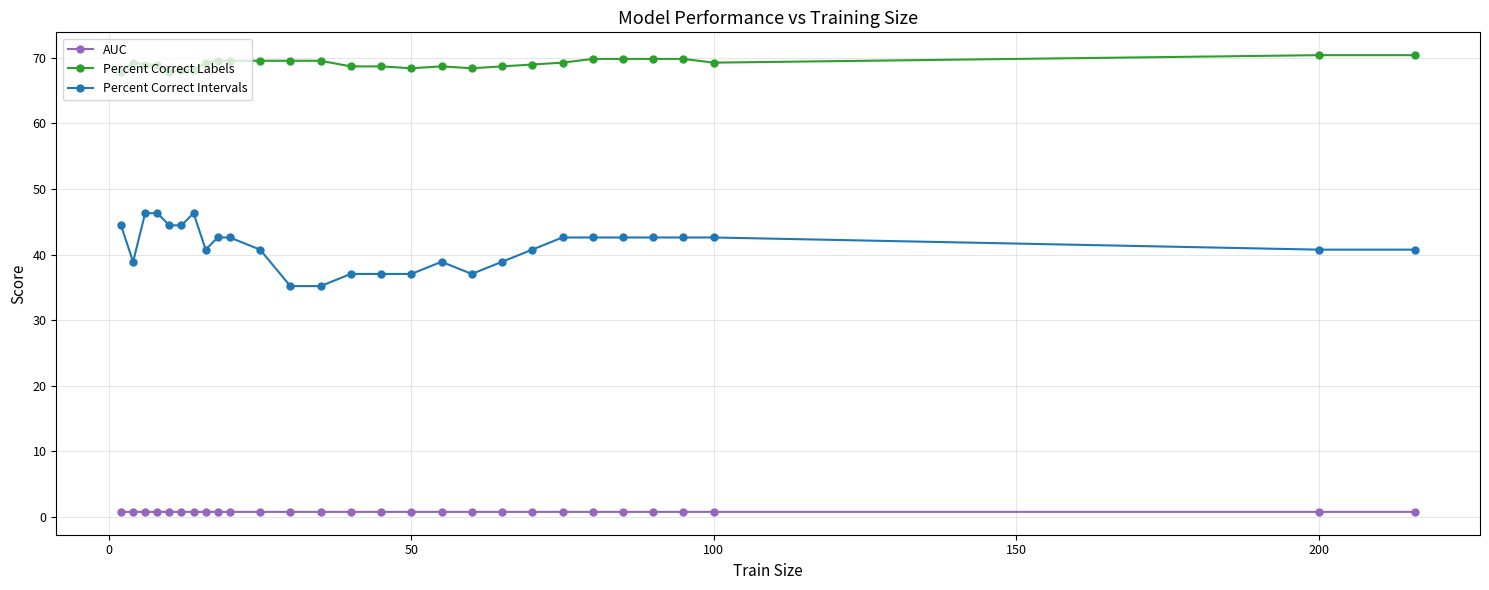

List the series in order of their overall mean, lowest first.

AUC, Percent Correct Intervals, Percent Correct Labels